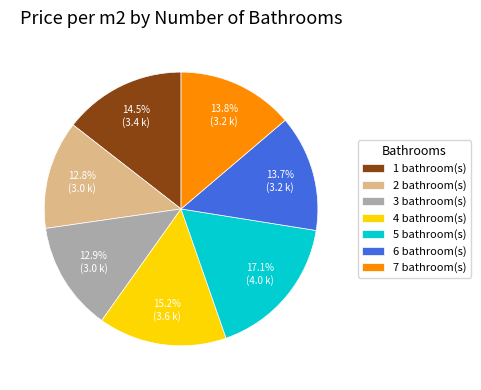

How many segments does this pie chart have?

7